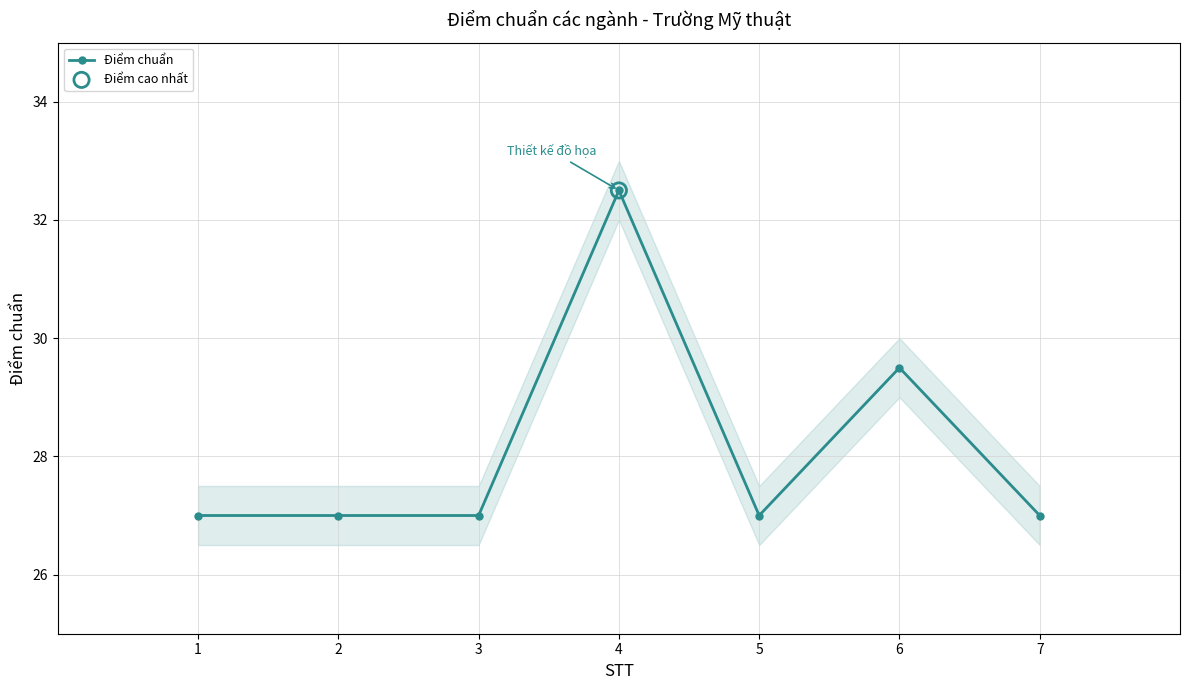

Which has a higher value, 7 or 6?

6